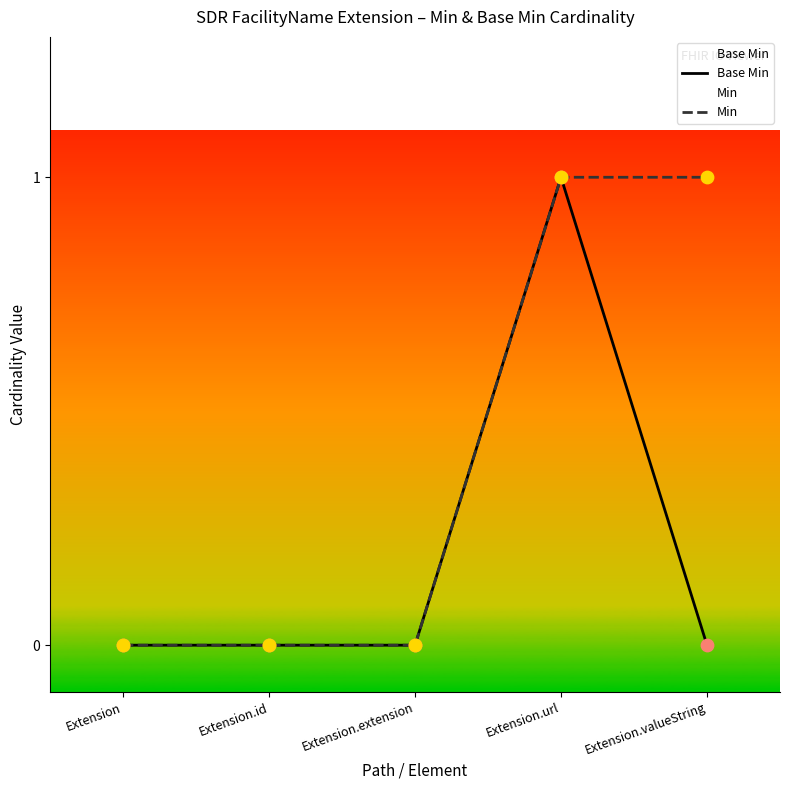

At which category is the sum across all series the highest?

Extension.url